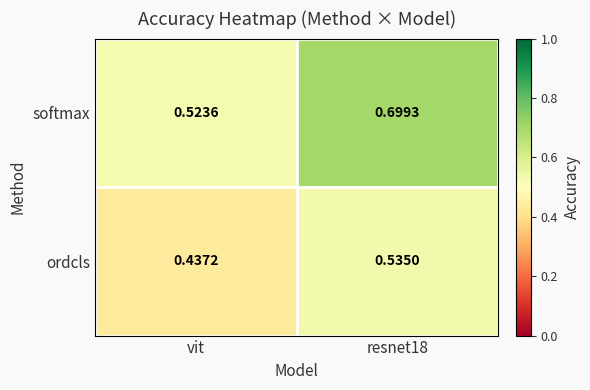

Is the value of ordcls at vit greater than the value of softmax at vit?

No